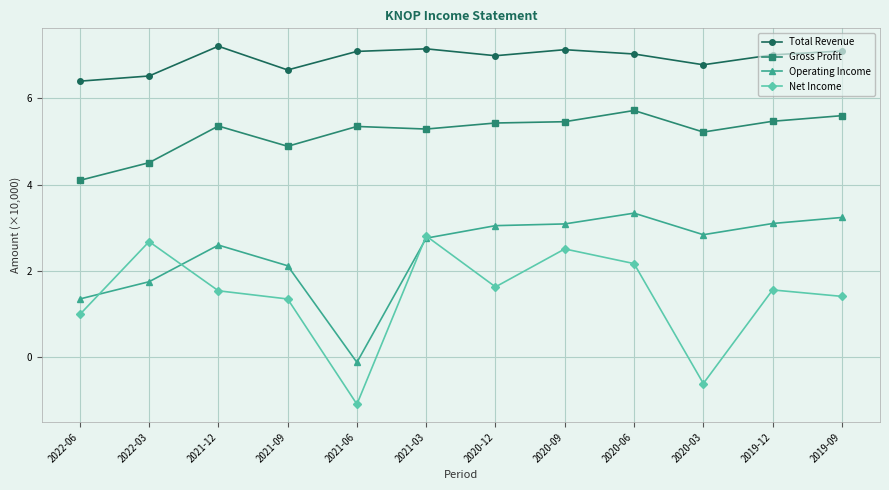

Rank the series by their maximum value, from lowest to highest.

Net Income, Operating Income, Gross Profit, Total Revenue